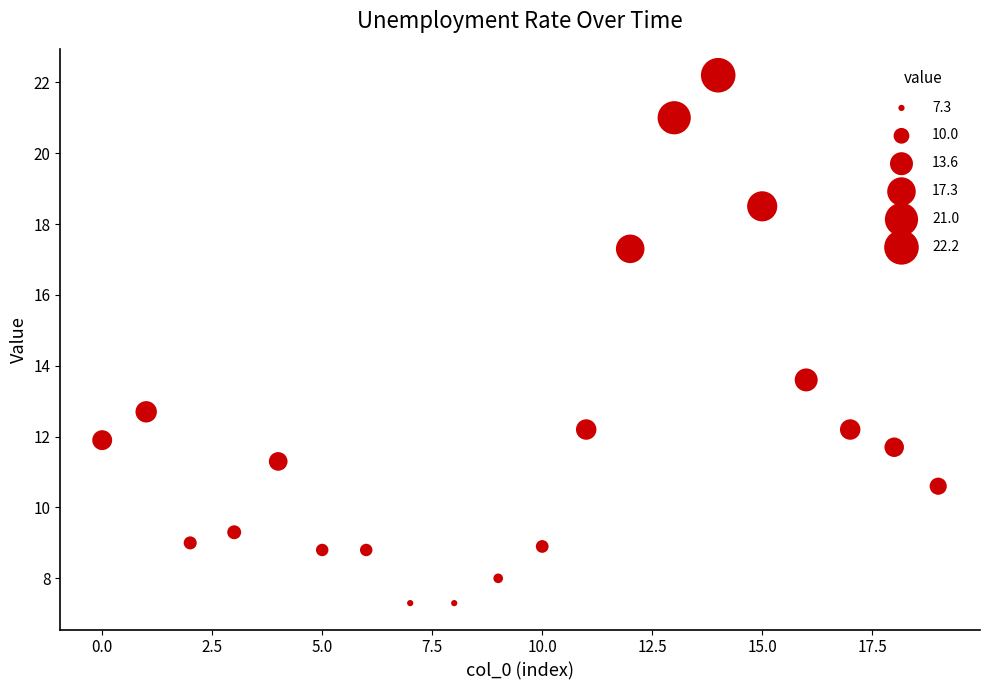

What Y value in the scatter plot is closest to 14?

13.6